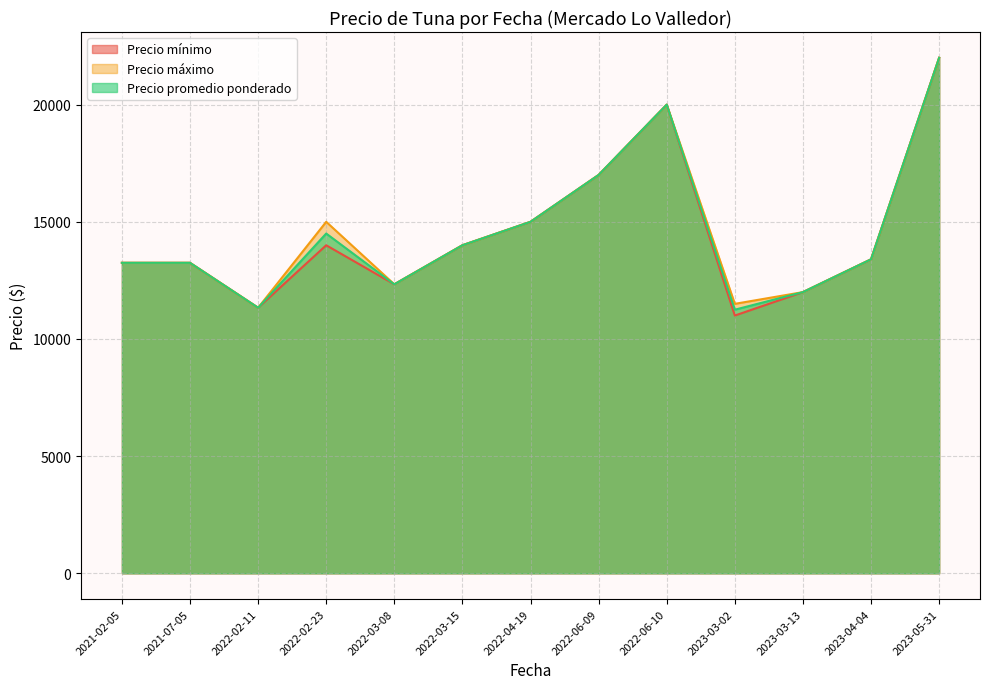

Between 2022-02-23 and 2022-03-08, which series saw the biggest shift?

Precio máximo